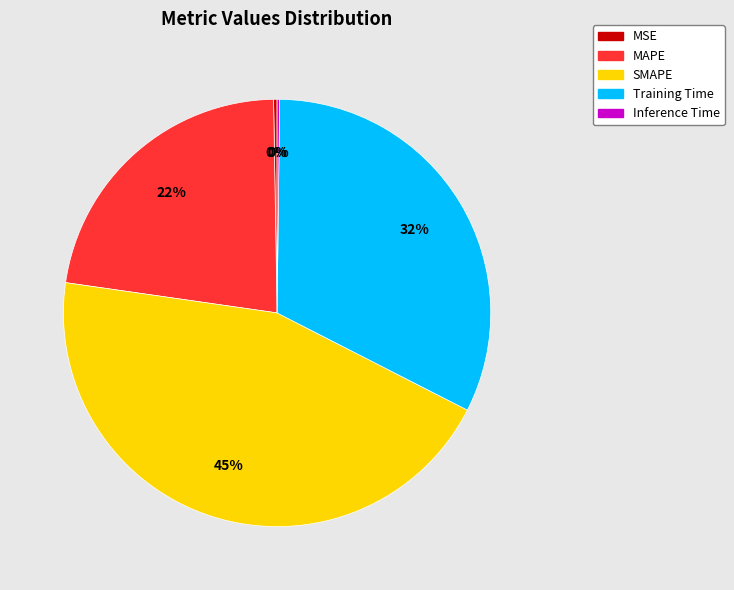

Is MAPE the majority of the pie?

No